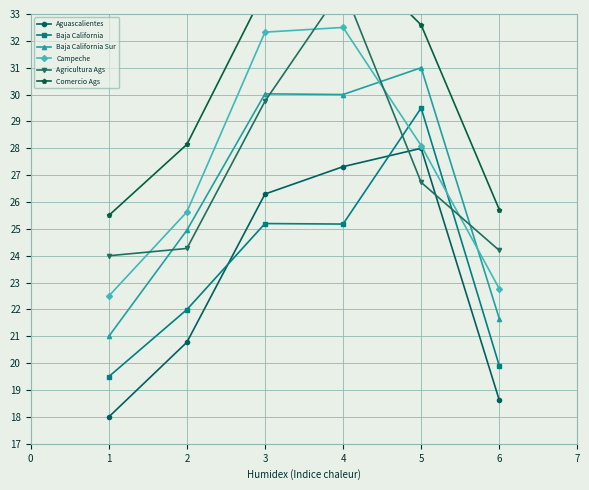

At which label does Baja California first exceed 25?

3